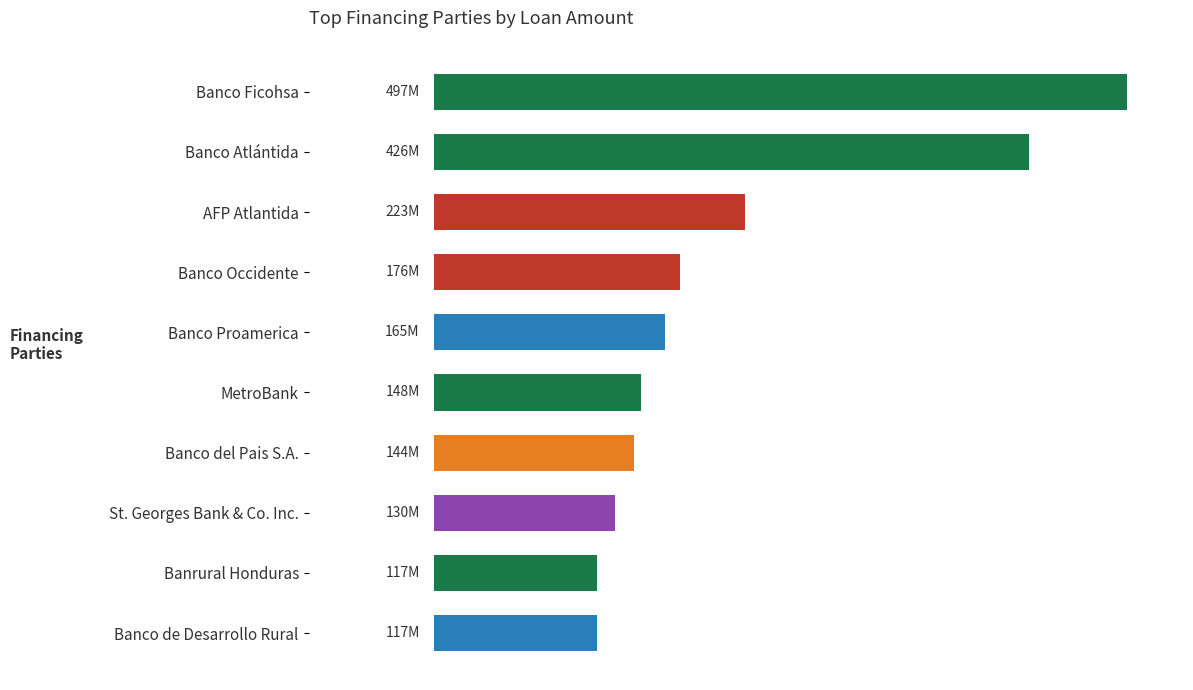

Rank the categories by value from highest to lowest.

0, 1, 2, 3, 4, 5, 6, 7, 8, 9